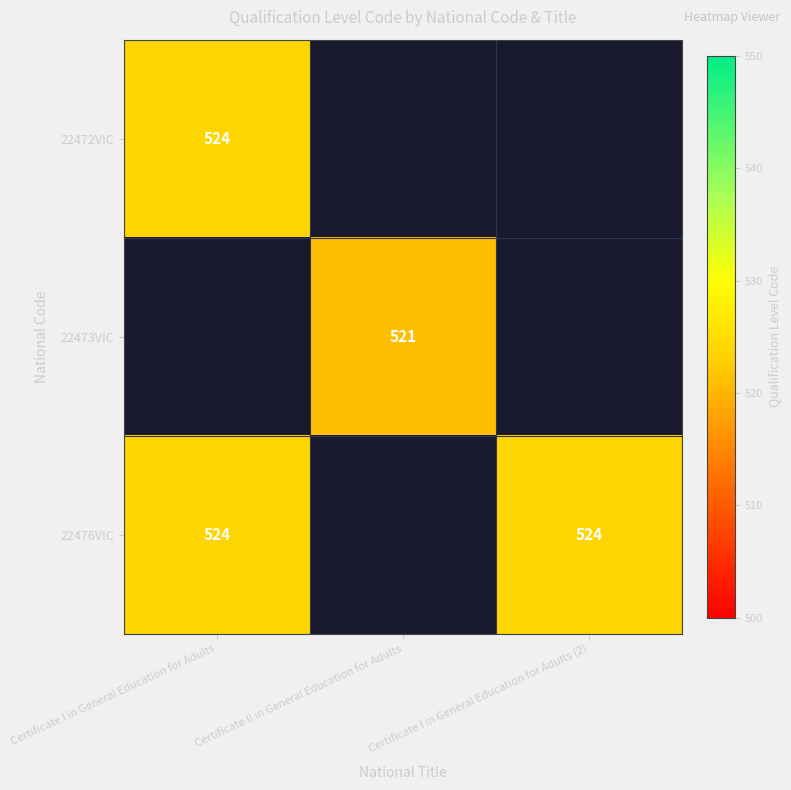

True or false: 22473VIC has a value of 882 at Certificate II in General Education for Adults.

False